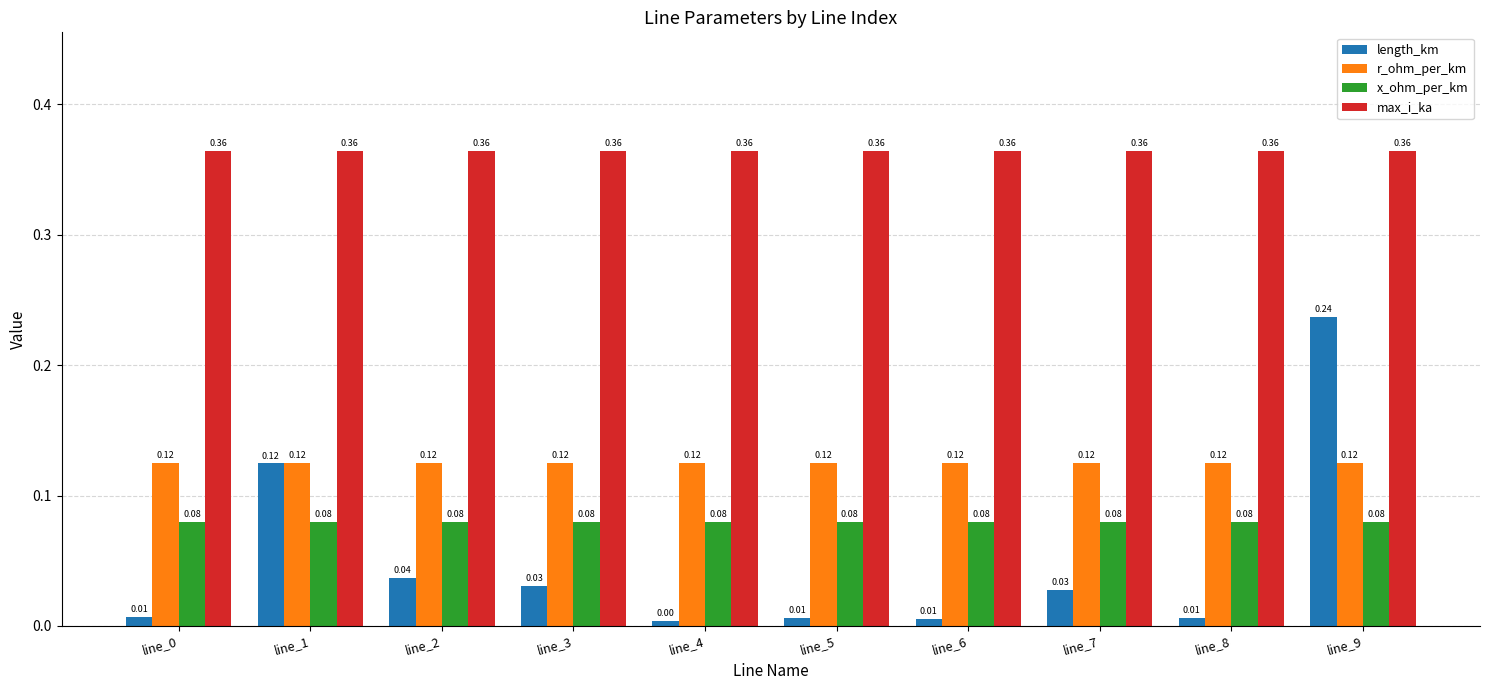

How many groups of bars are there?

10